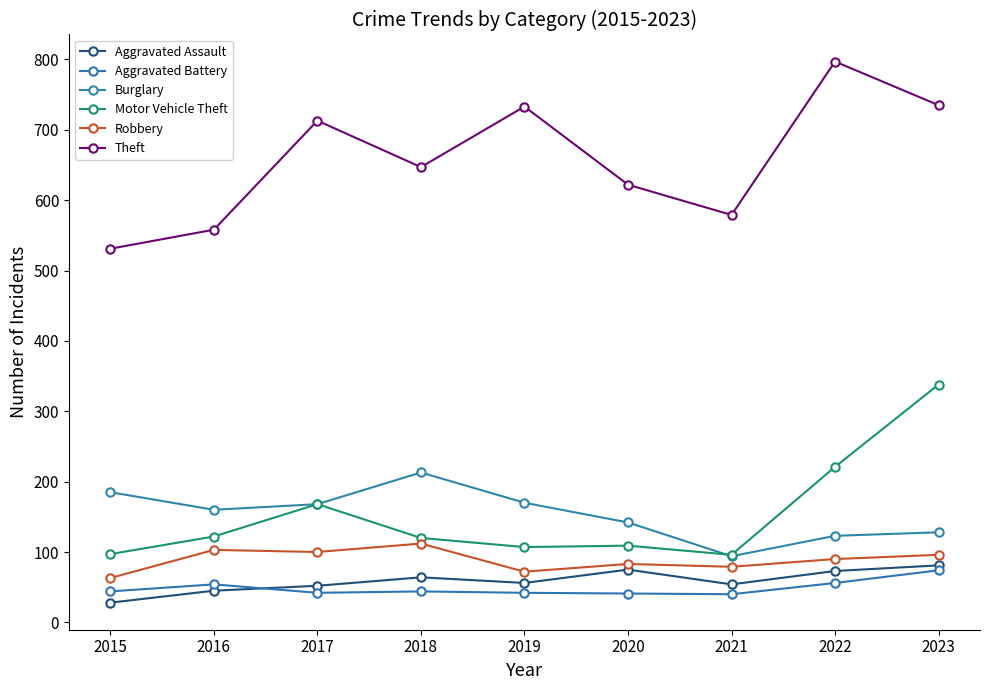

How many values in the Burglary series are below 160?

4